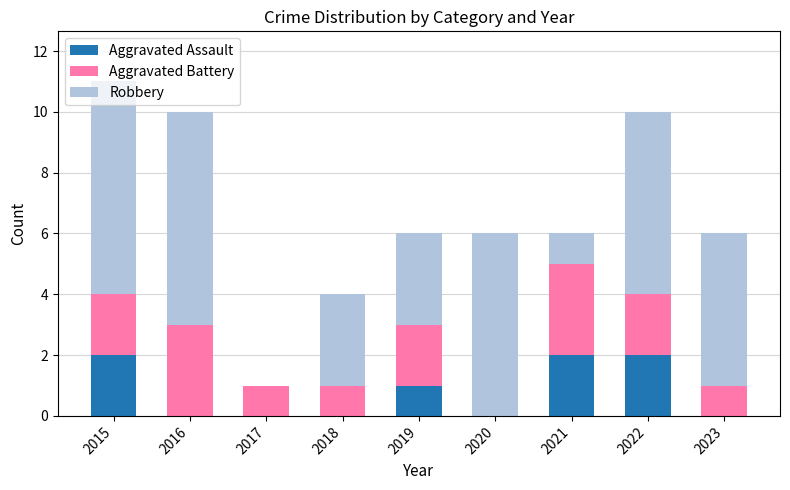

The value of Aggravated Assault at 2017 is 1. True or false?

False